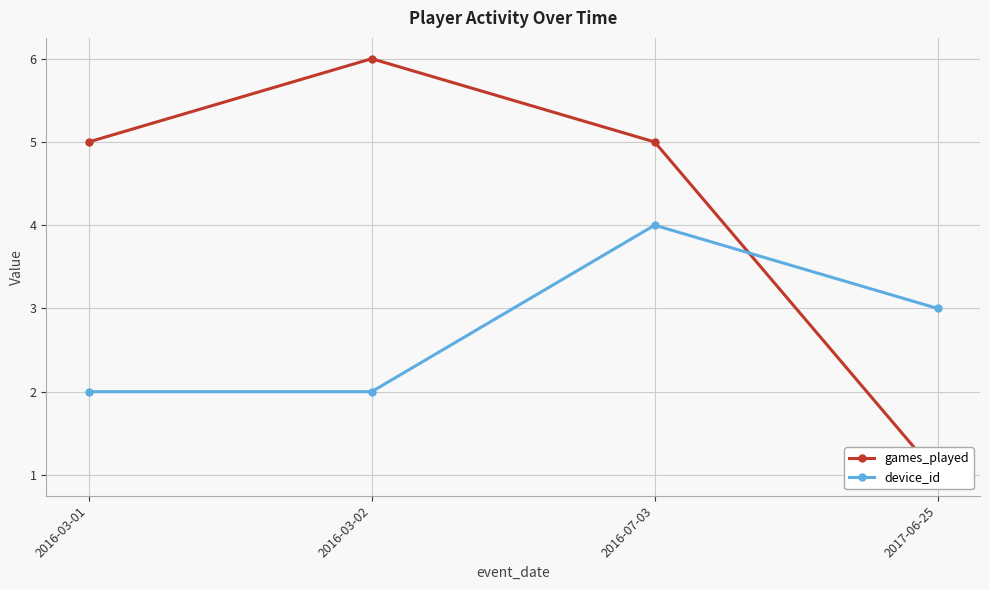

At 2016-07-03, list the series in order from smallest to largest.

device_id, games_played